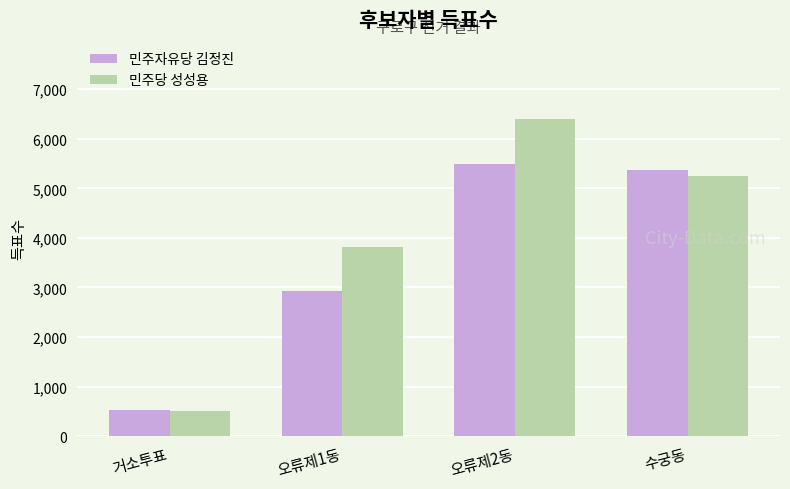

What is the value of the 민주자유당 김정진 bar at the 2nd from the left?

2932